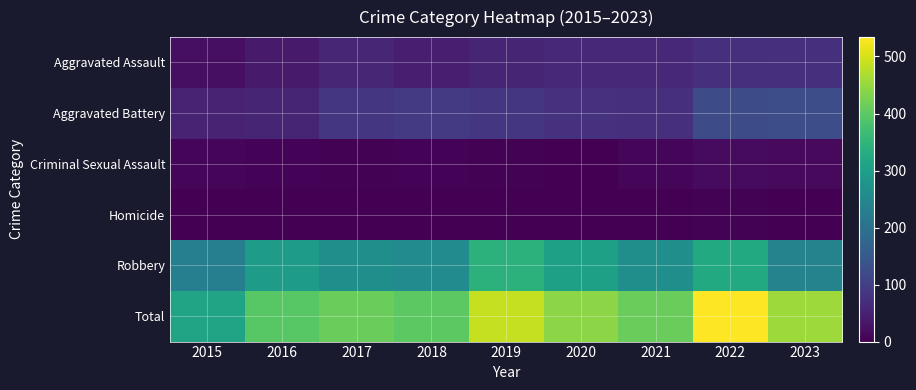

Which category has the highest value across all series?

2022